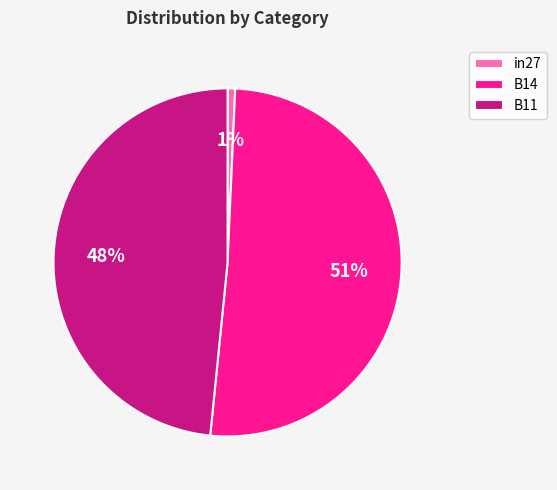

Is there any slice that represents more than half of the pie?

Yes